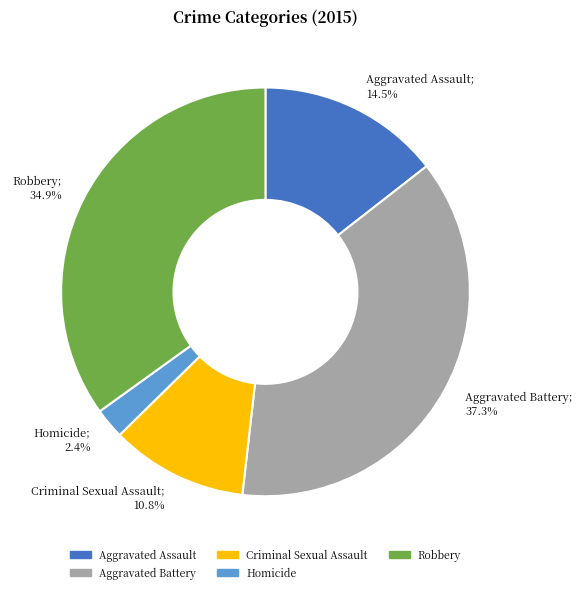

To the nearest percent, what portion does Criminal Sexual Assault represent?

11%